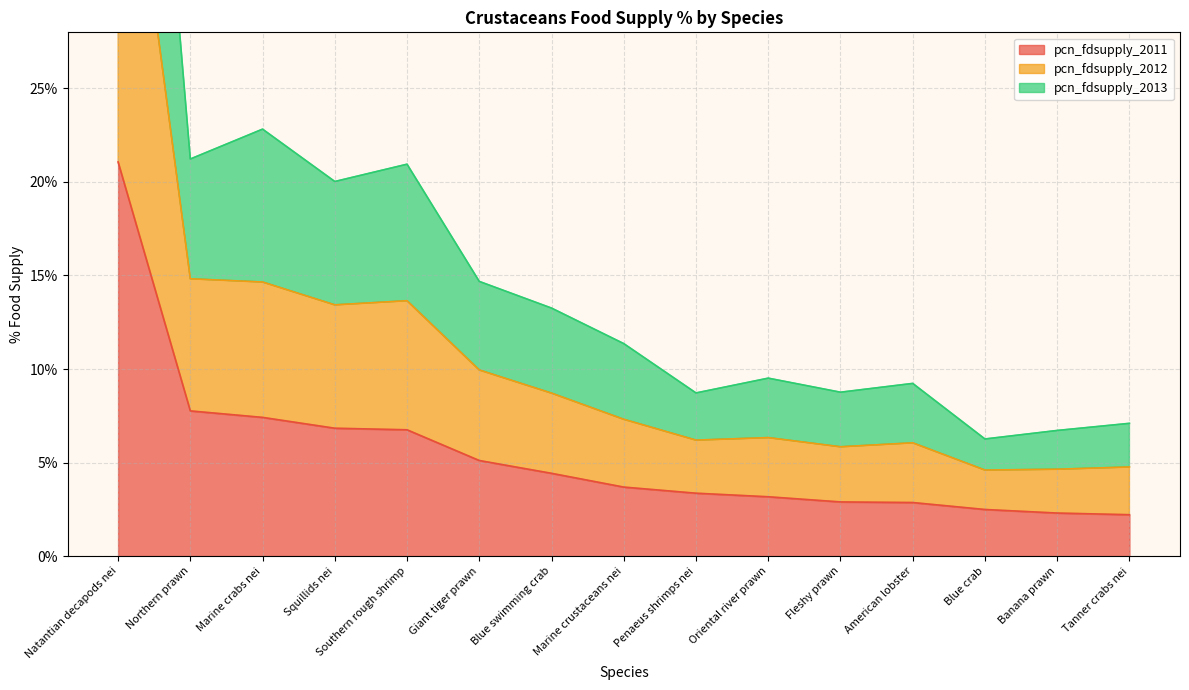

Rank the series by their average value, from lowest to highest.

pcn_fdsupply_2011, pcn_fdsupply_2013, pcn_fdsupply_2012